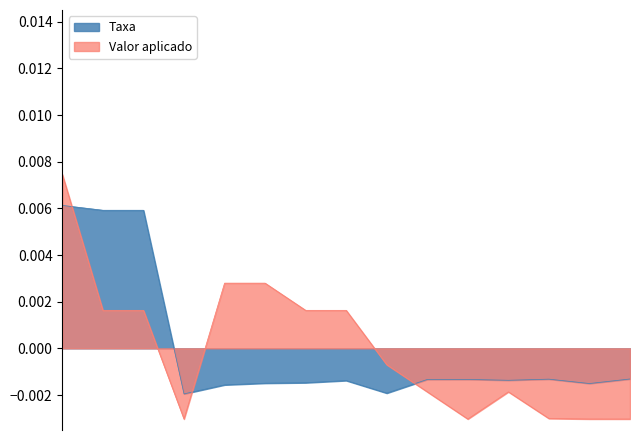

How many times do Valor aplicado and Taxa cross each other?

3